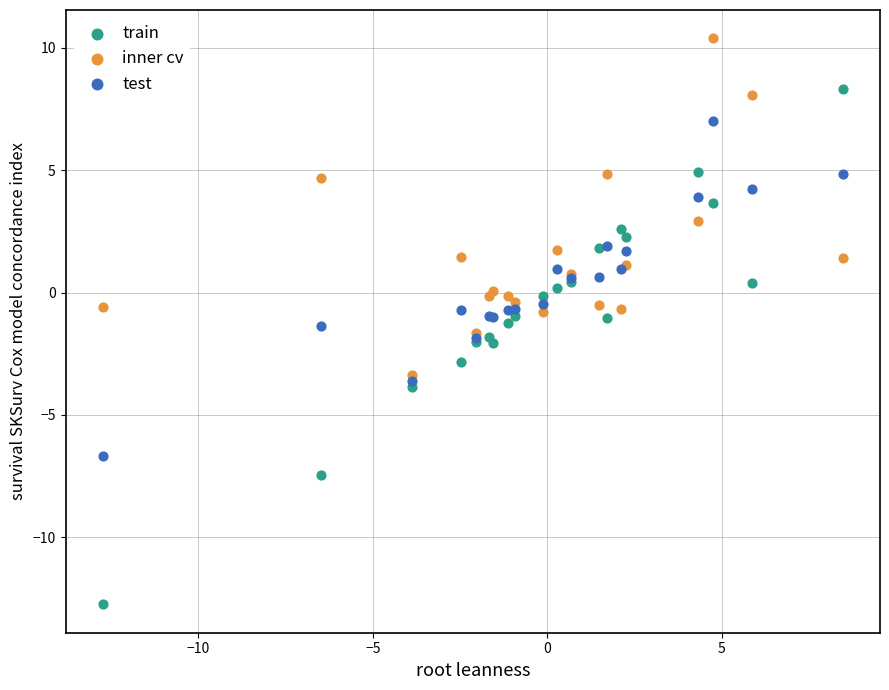

What are all the series names shown in the legend?

train, inner cv, test